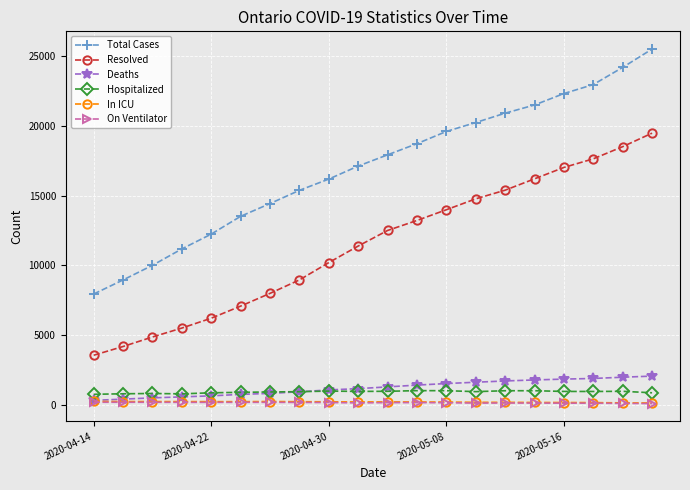

Which series has the largest total across all categories?

Total Cases